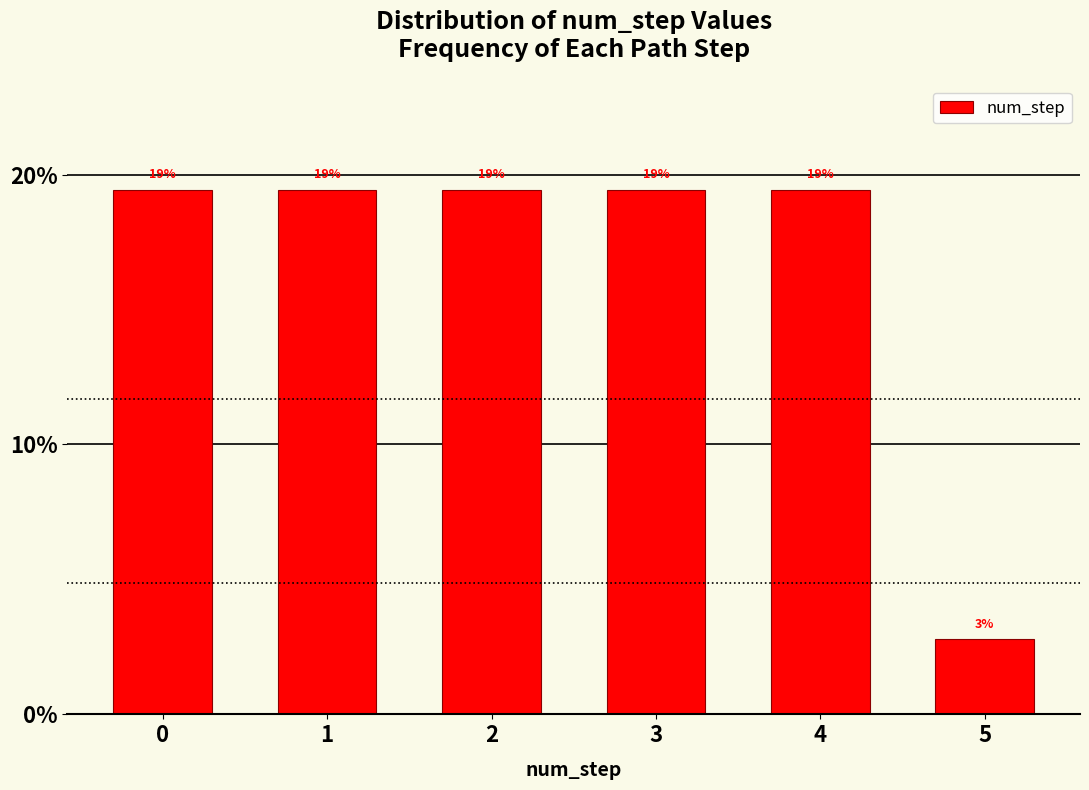

How many bars are there in total?

6